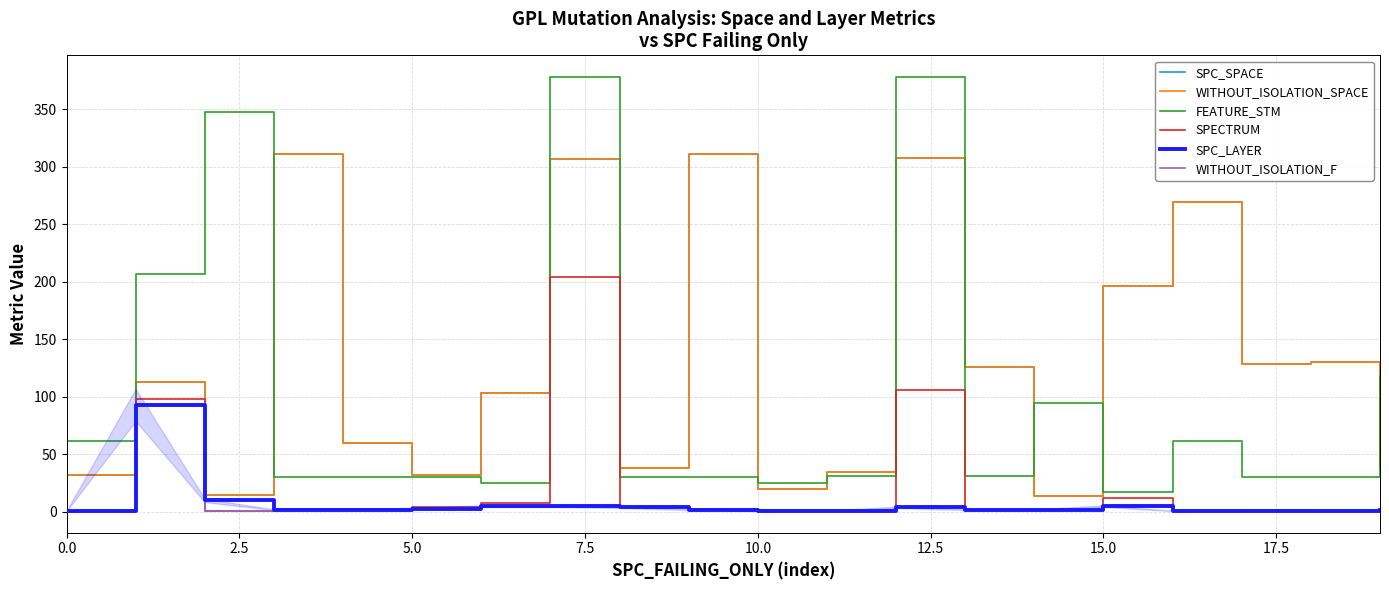

Reading left to right, what are all the values shown in this chart?

SPC_SPACE: 32	113	15	311	60	32	103	307	38	311	20	35	308	126	14	196	269	129	130	39
WITHOUT_ISOLATION_SPACE: 32	113	15	311	60	32	103	307	38	311	20	35	308	126	14	196	269	129	130	39
FEATURE_STM: 62	207	348	30	30	30	25	378	30	30	25	31	378	31	95	17	62	30	30	118
SPECTRUM: 1	98	1	3	3	4	8	204	4	3	2	2	106	2	2	12	1	2	1	3
SPC_LAYER: 1	93	10	2	2	3	5	5	4	2	1	1	4	2	2	5	1	1	1	2
WITHOUT_ISOLATION_F: 1	93	1	2	2	3	5	5	4	2	1	1	4	2	2	5	1	1	1	2